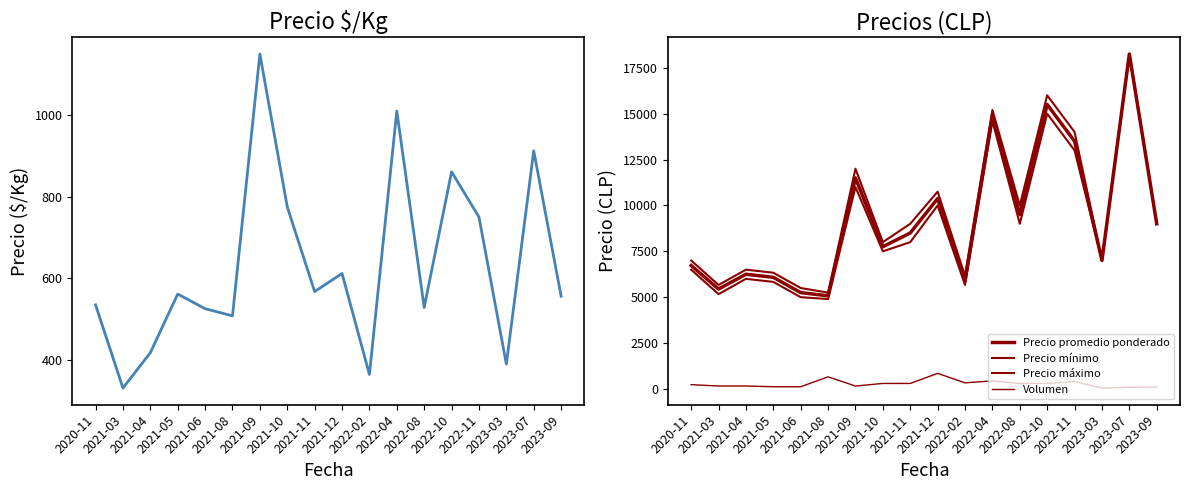

Which label corresponds to the largest value in the chart?

2023-07